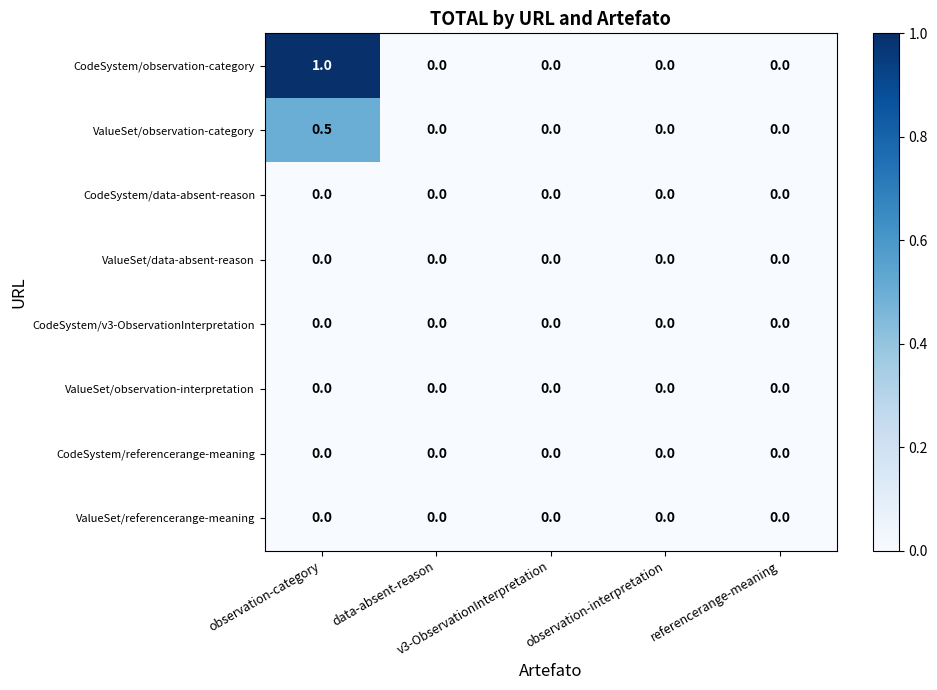

What is the maximum value shown in the chart?

1.0